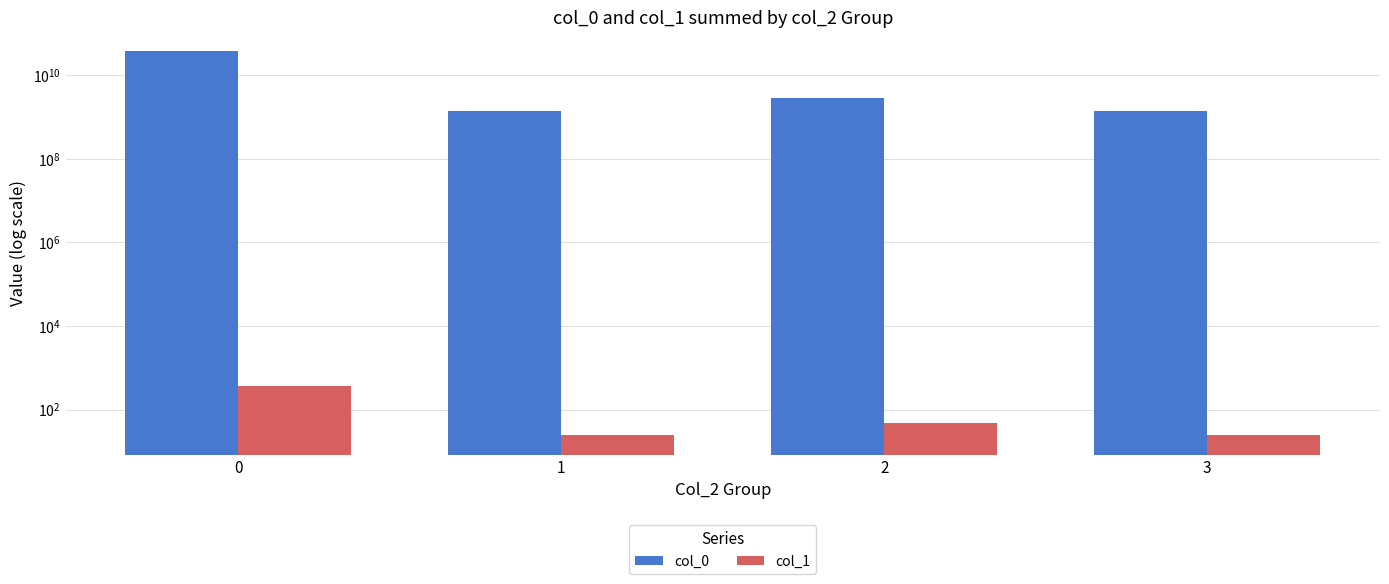

What is the difference between the maximum and minimum values in the col_0 series?

35439715419